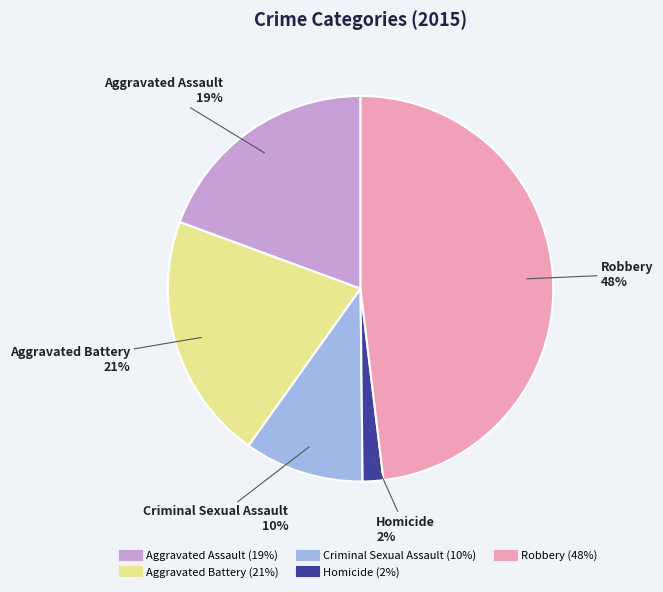

Which has a higher value, Robbery or Homicide?

Robbery